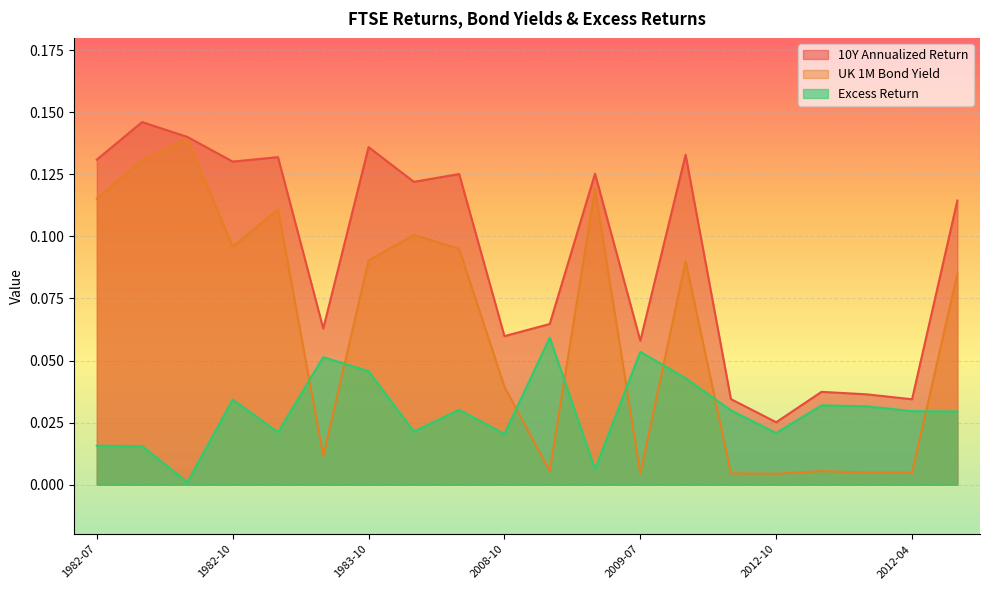

What are all the series names shown in the legend?

10Y Annualized Return, UK 1M Bond Yield, Excess Return